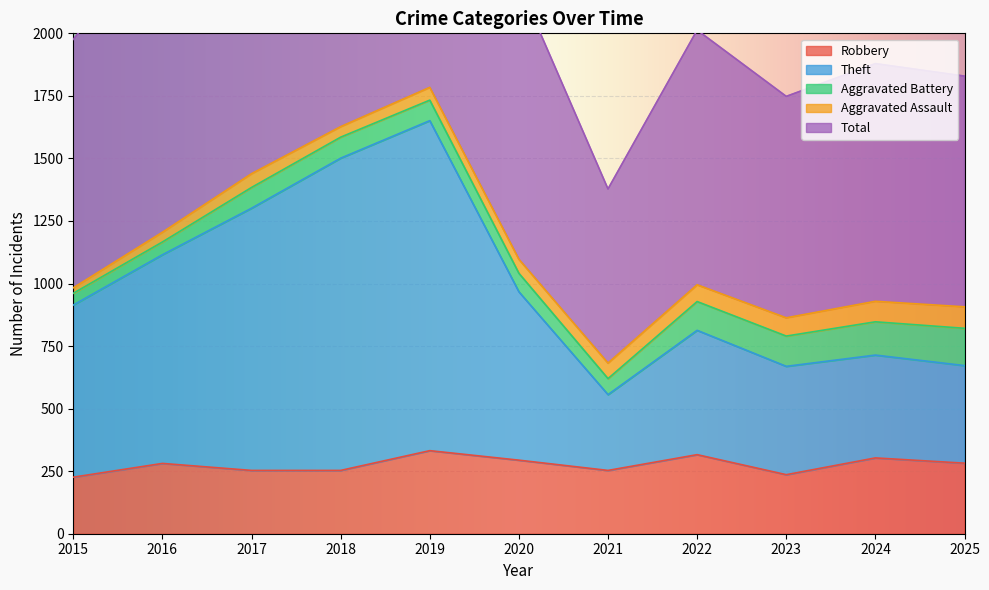

At which label does Total first exceed 2013?

2016